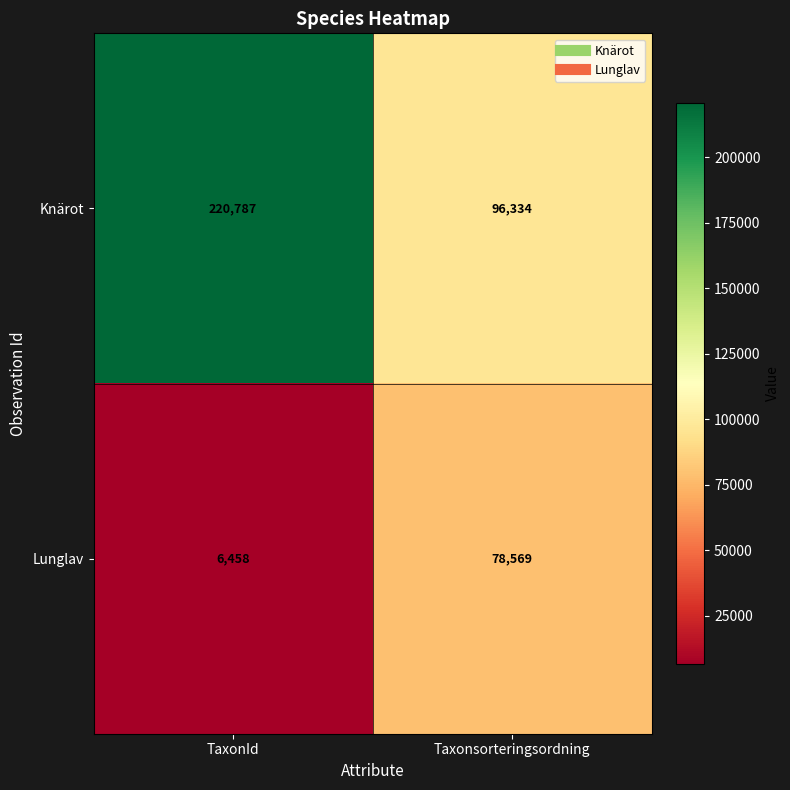

What is the sum of all Knärot values?

317121